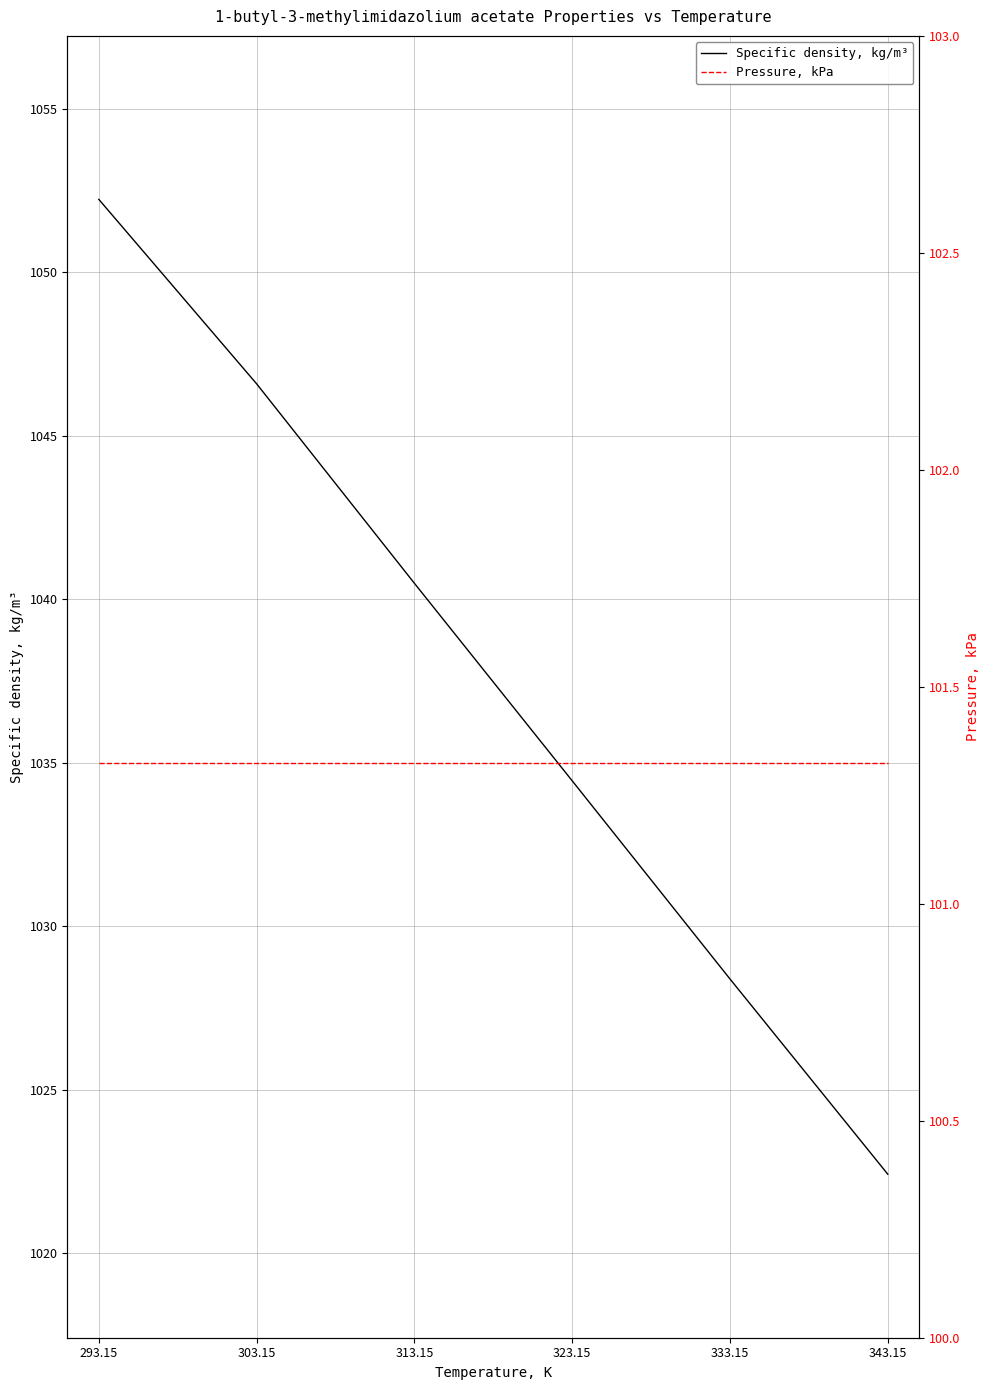

What is the label of the 6th point from the left?

343.15